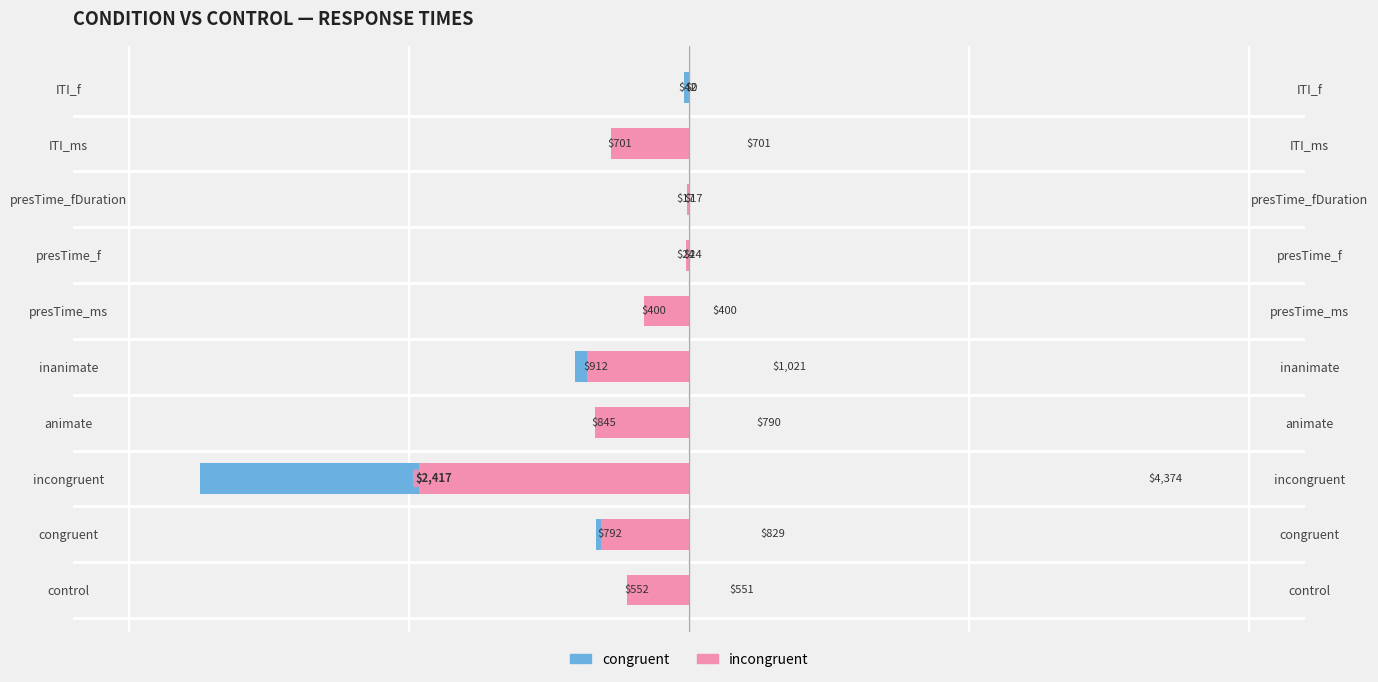

How many data points in incongruent are less than 701?

5